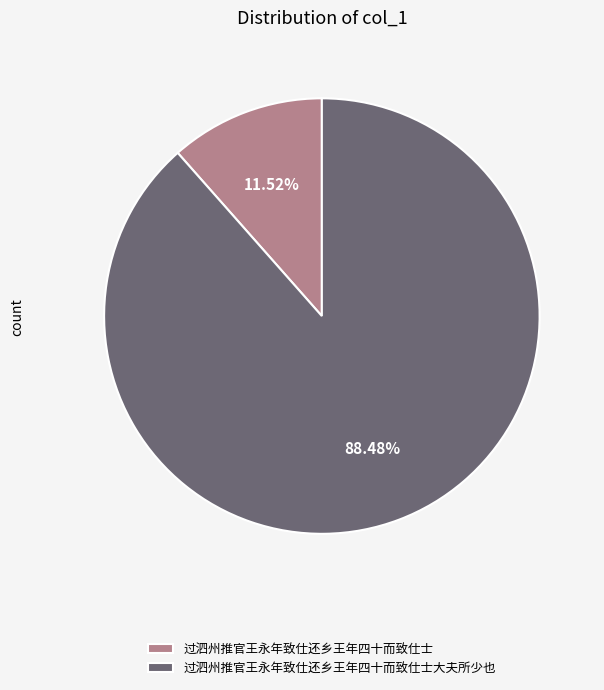

Which has a higher value, 过泗州推官王永年致仕还乡王年四十而致仕士 or 过泗州推官王永年致仕还乡王年四十而致仕士大夫所少也?

过泗州推官王永年致仕还乡王年四十而致仕士大夫所少也